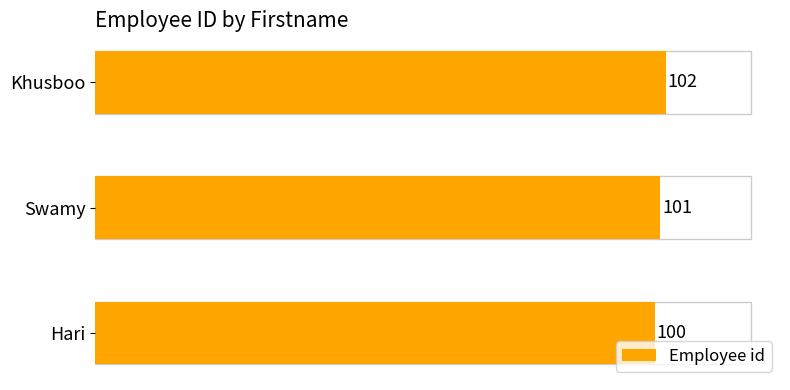

What is the approximate value at Khusboo?

102